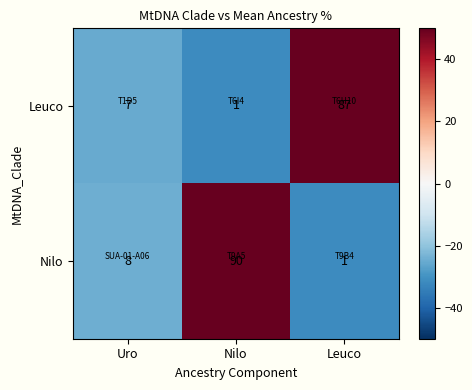

Which series has the largest total across all categories?

Nilo